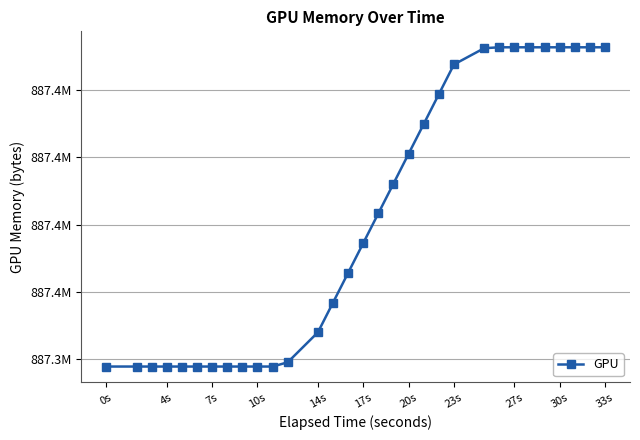

What is the value of the 23rd point from the left?

887432423